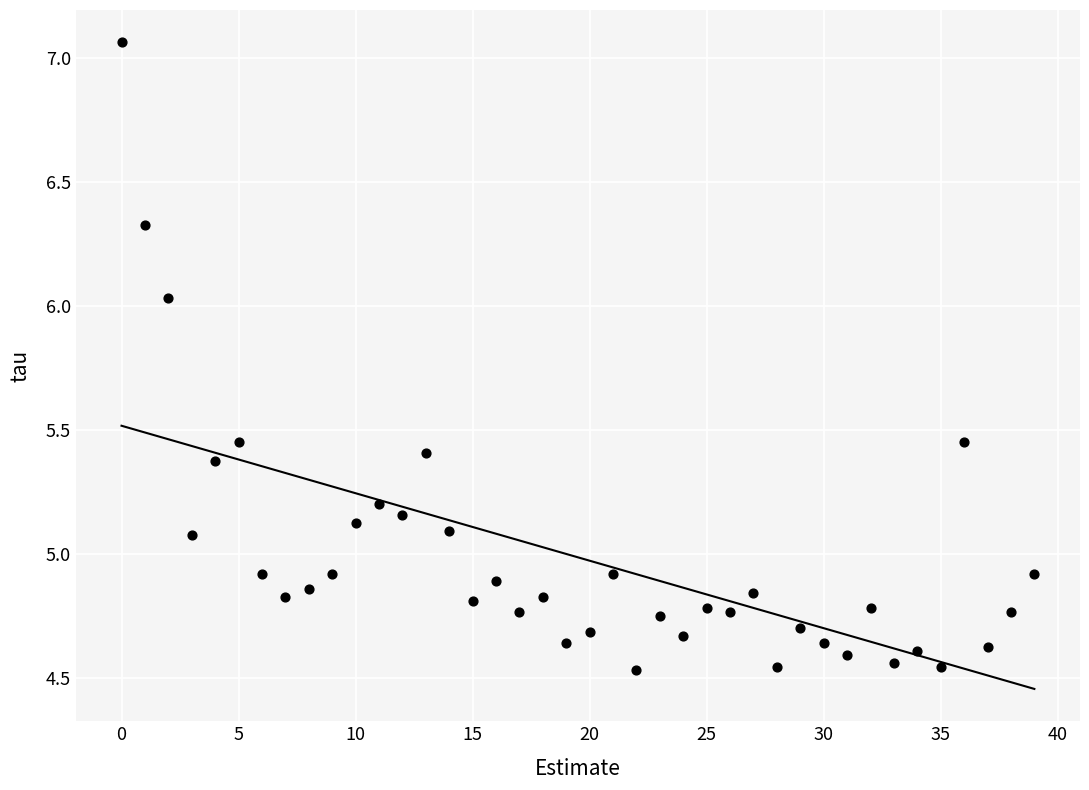

What is the range of Y values (max minus min)?

2.5